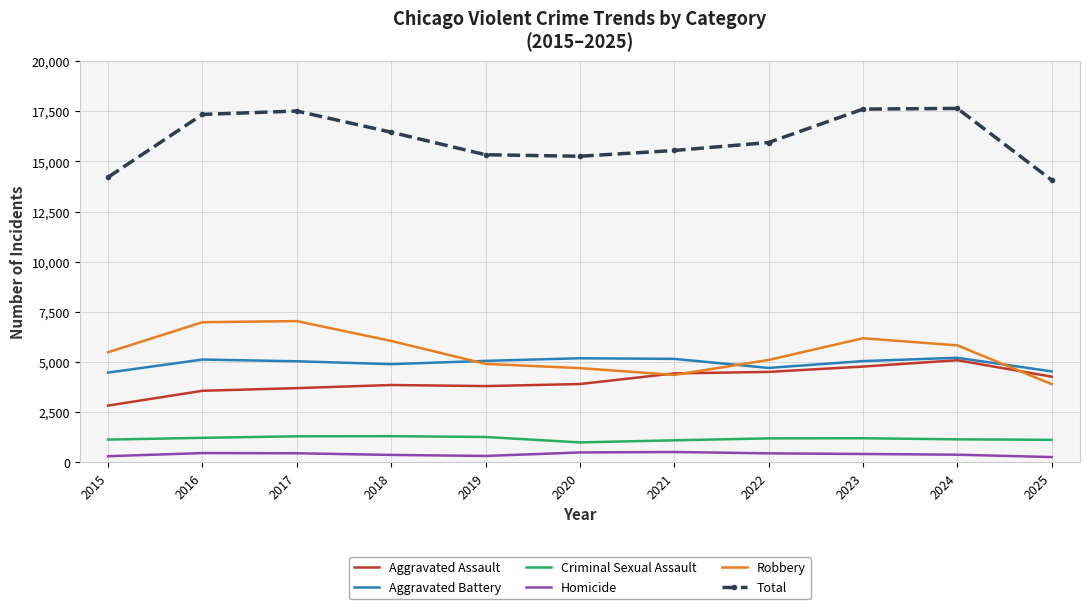

What is the difference between the second highest and second lowest values in the Aggravated Battery series?

655